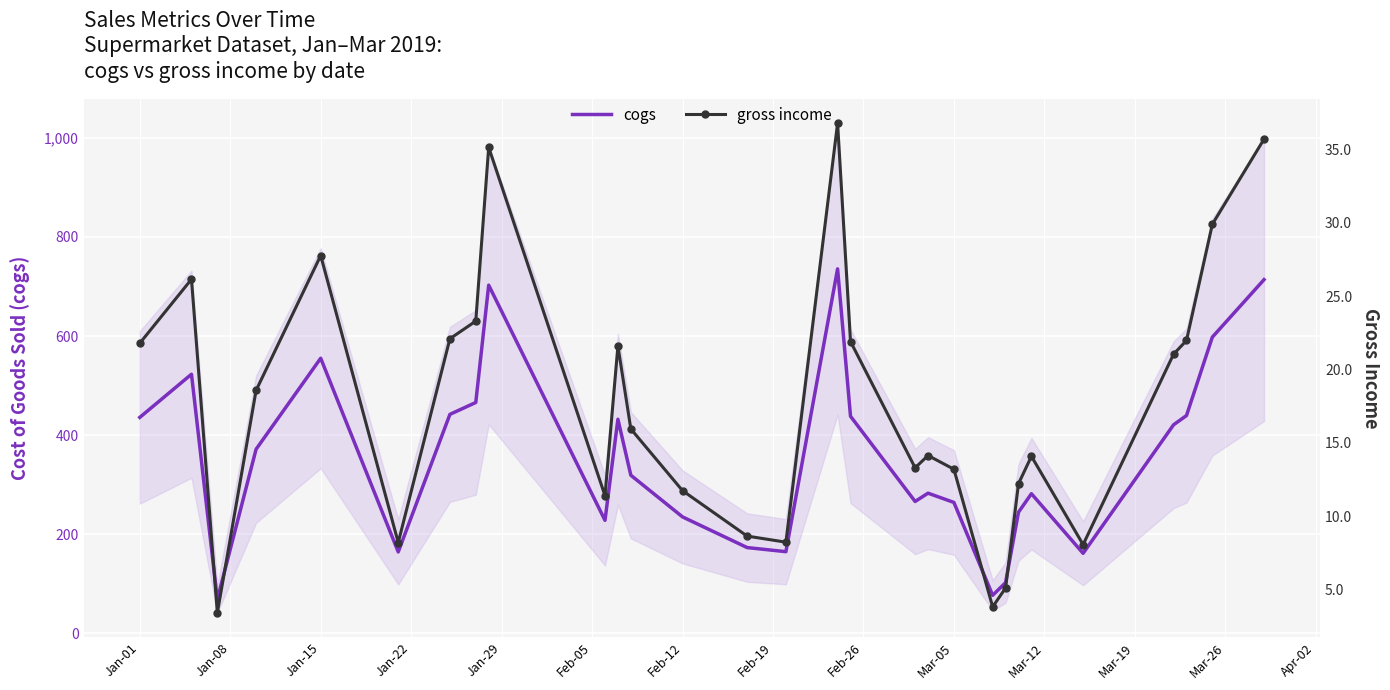

Read the cogs value at Jan-15.

555.1